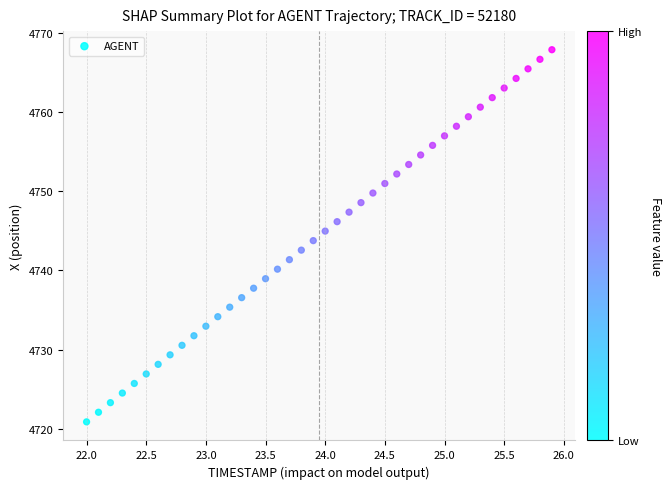

What is the range of Y values (max minus min)?

46.9